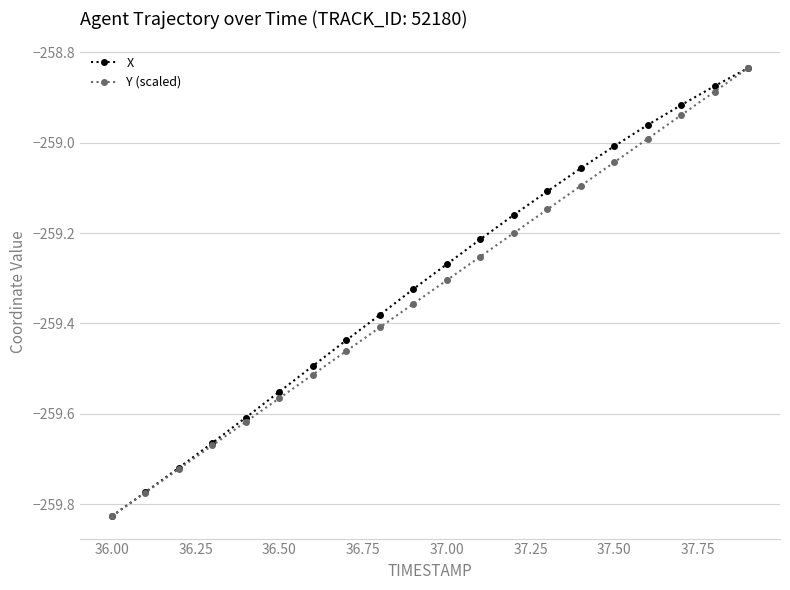

True or false: Y (scaled) has more than 1 interior local peaks.

False